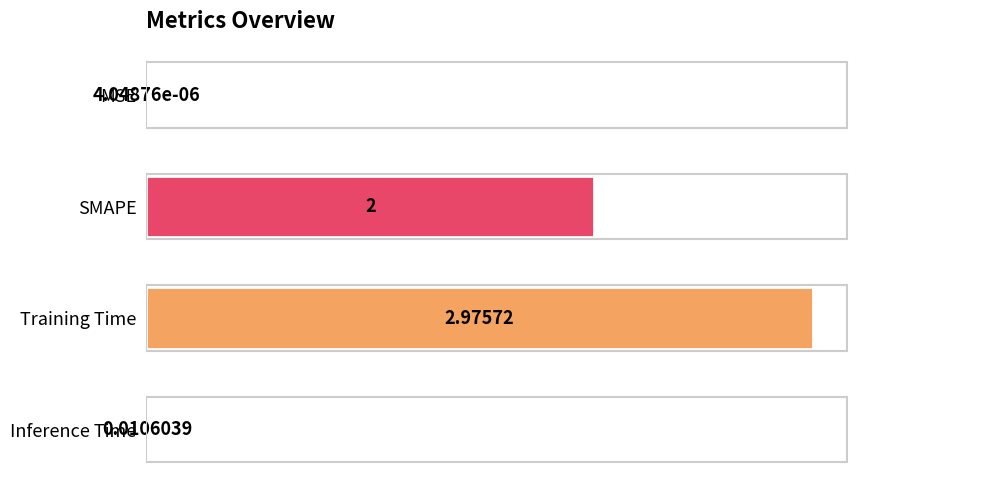

Between Training Time and MSE, which is larger?

Training Time